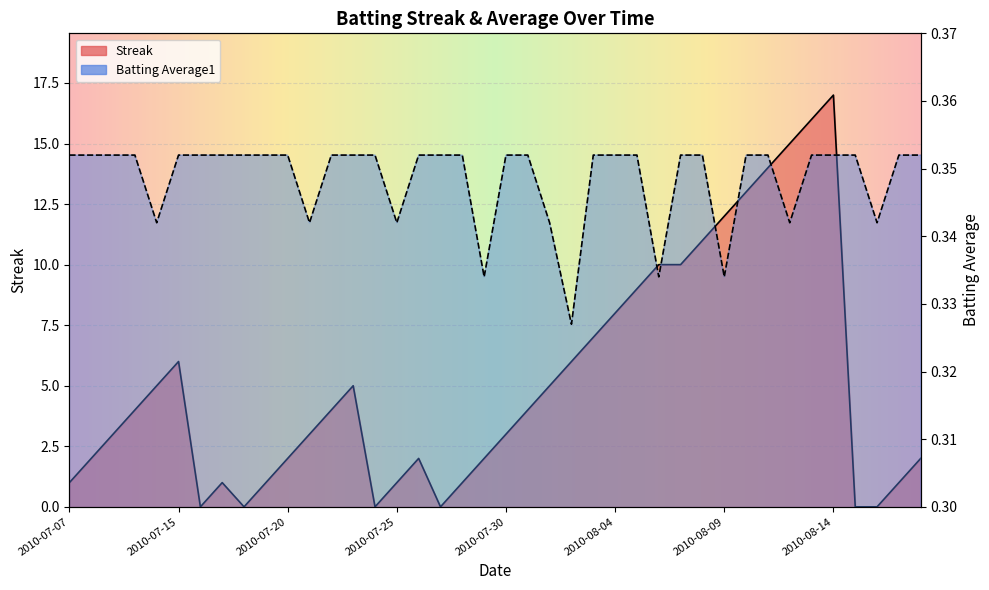

The value of Batting Average1 at 2010-08-12 is 0.2. True or false?

False